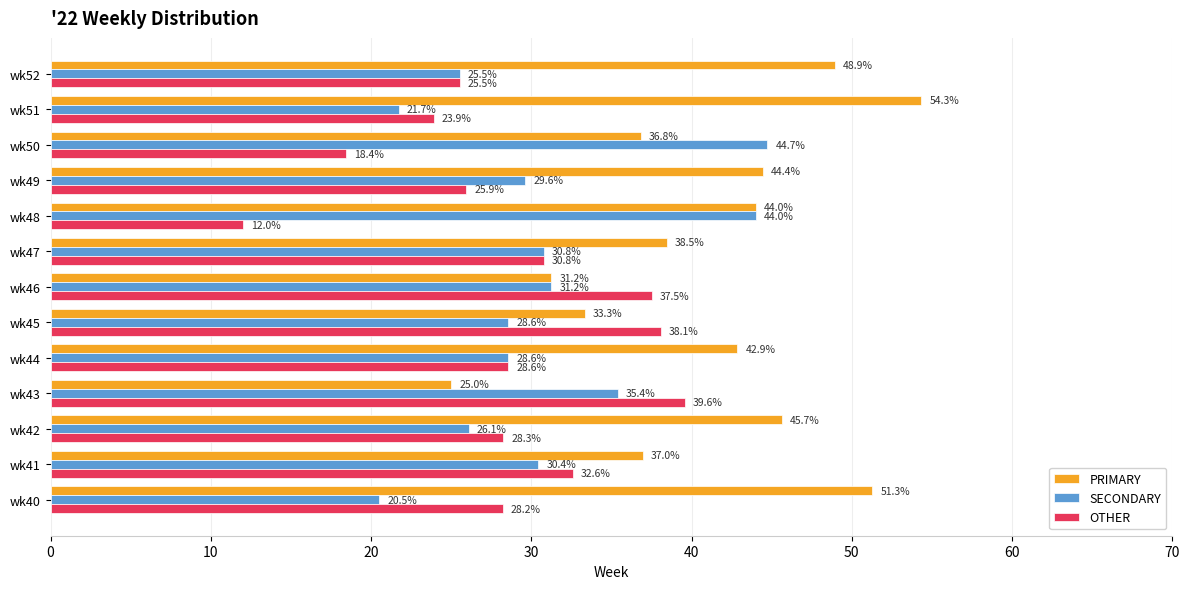

List the series in order of their peak value, highest first.

PRIMARY, SECONDARY, OTHER